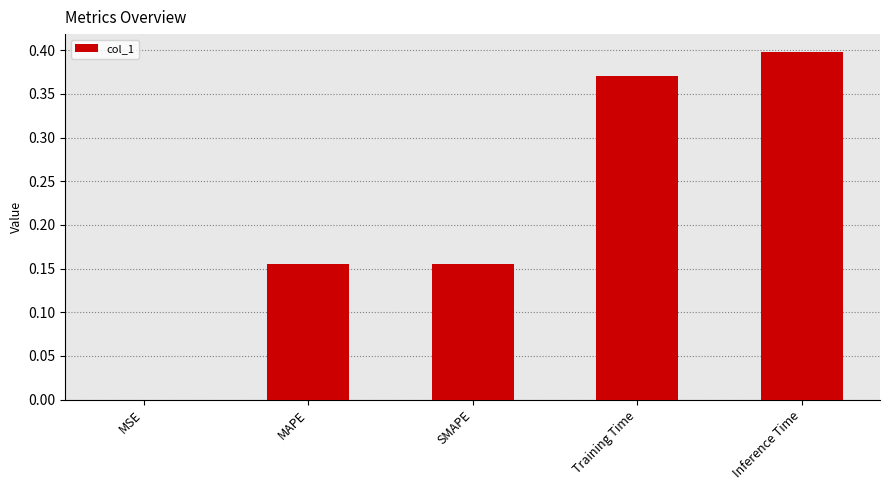

Between Inference Time and MAPE, which is larger?

Inference Time